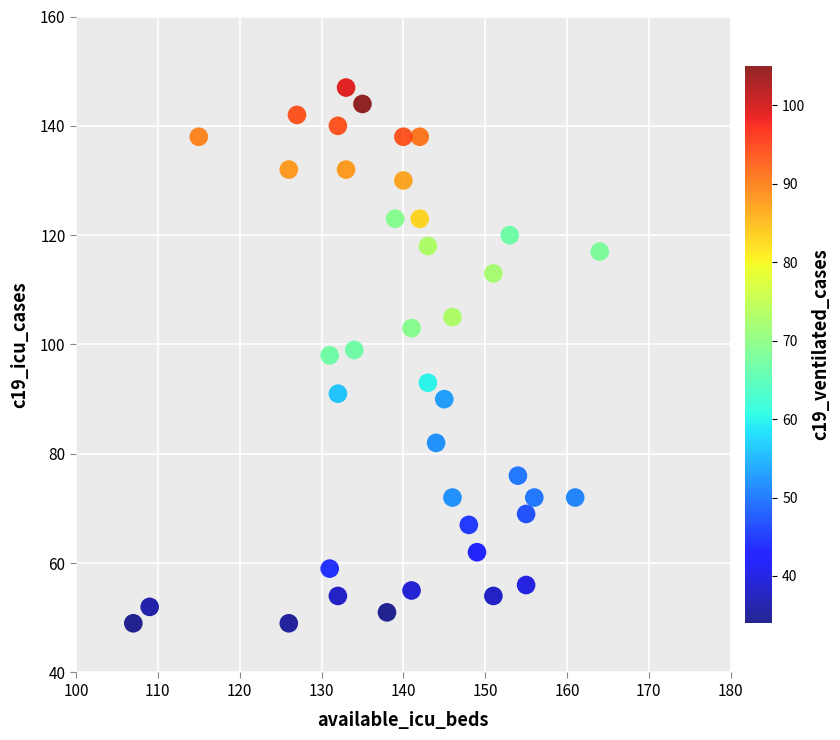

What is the range of Y values (max minus min)?

98